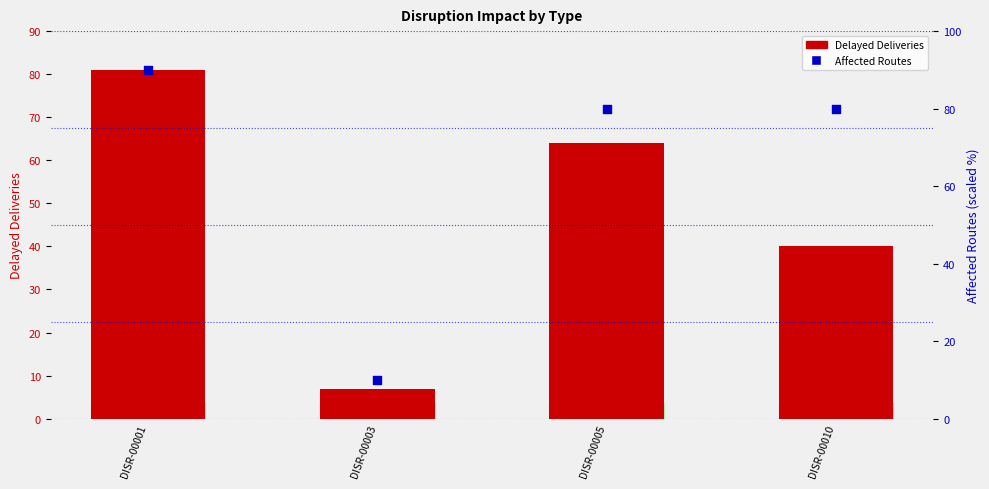

At how many categories does at least one series exceed 79?

3